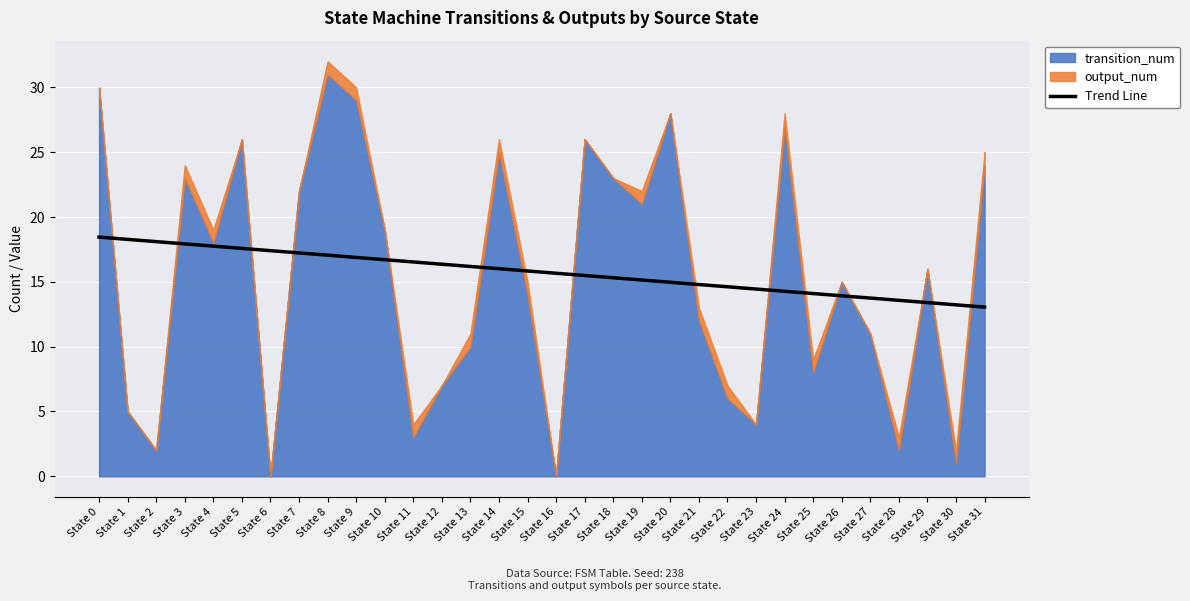

The value at State 16 is 15.7. True or false?

True